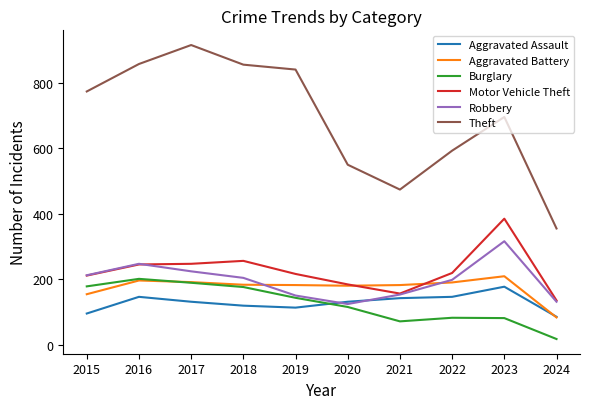

Is it true that Burglary equals 59 at 2015?

False